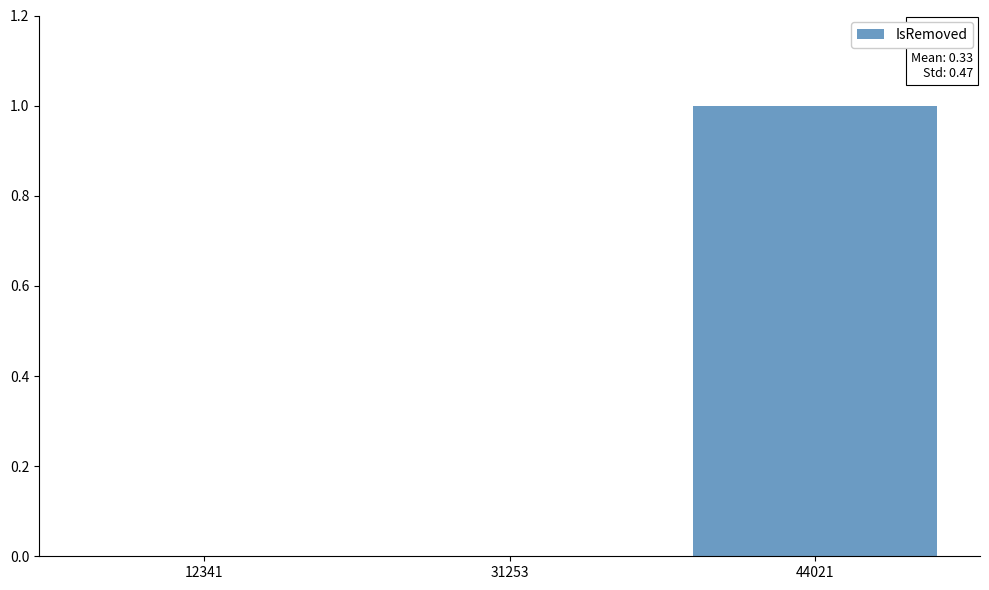

How many distinct data groups are displayed?

1